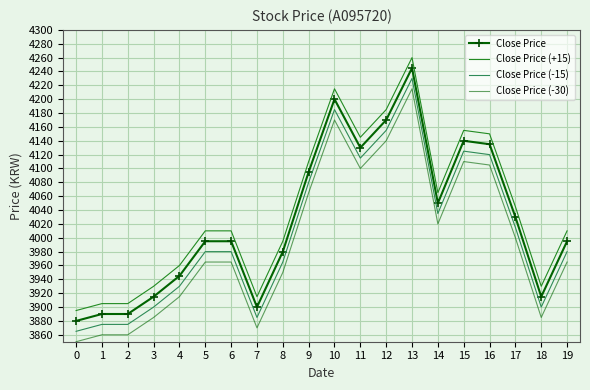

What is the difference between the highest and lowest values at 0?

45